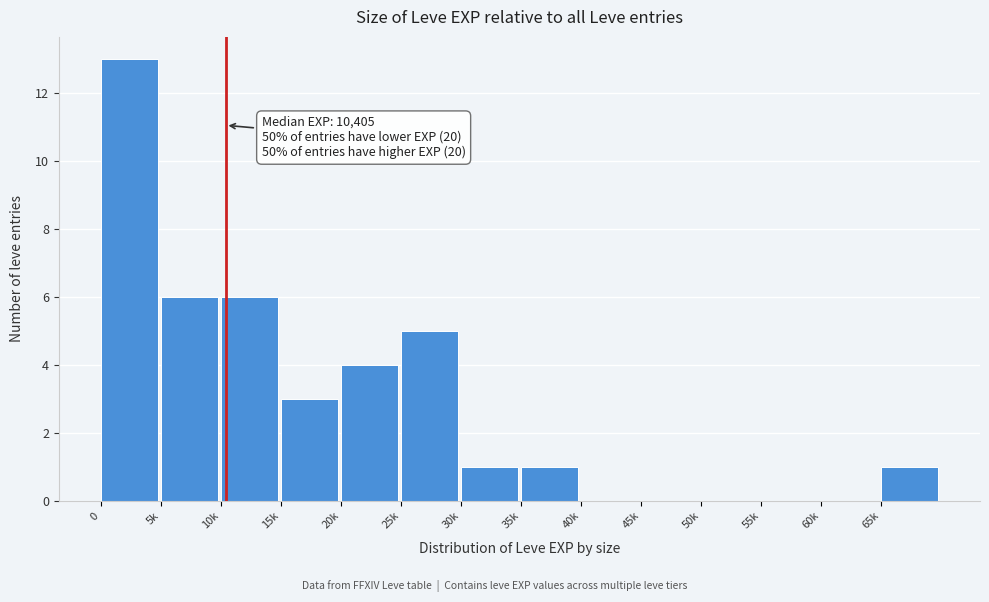

Reading left to right, extract all data points from this chart.

0=13	5k=6	10k=6	15k=3	20k=4	25k=5	30k=1	35k=1	40k=0	45k=0	50k=0	55k=0	60k=0	65k=1